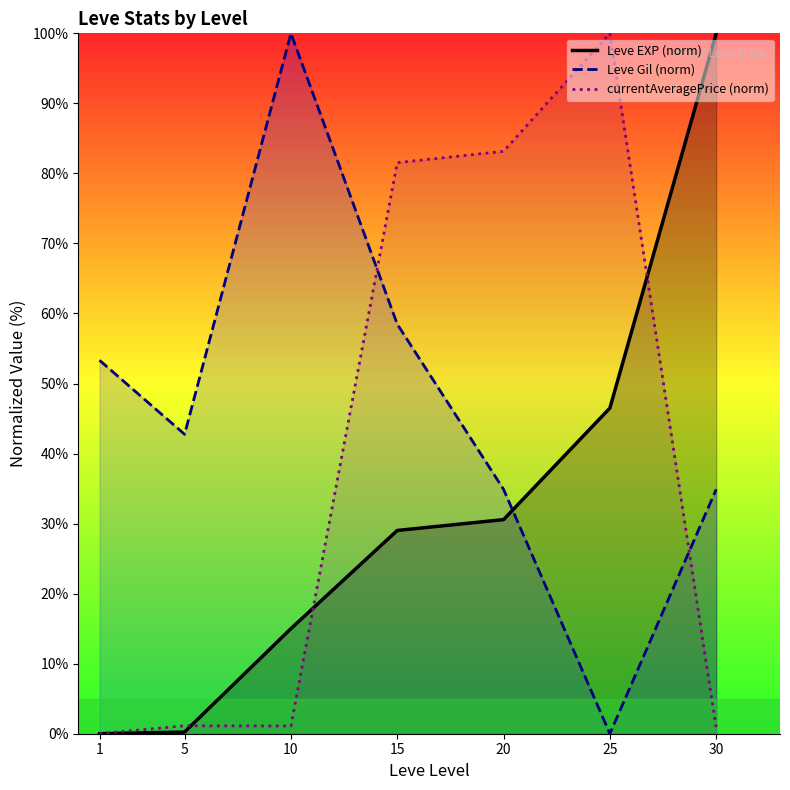

At which label does currentAveragePrice (norm) first exceed 1?

5